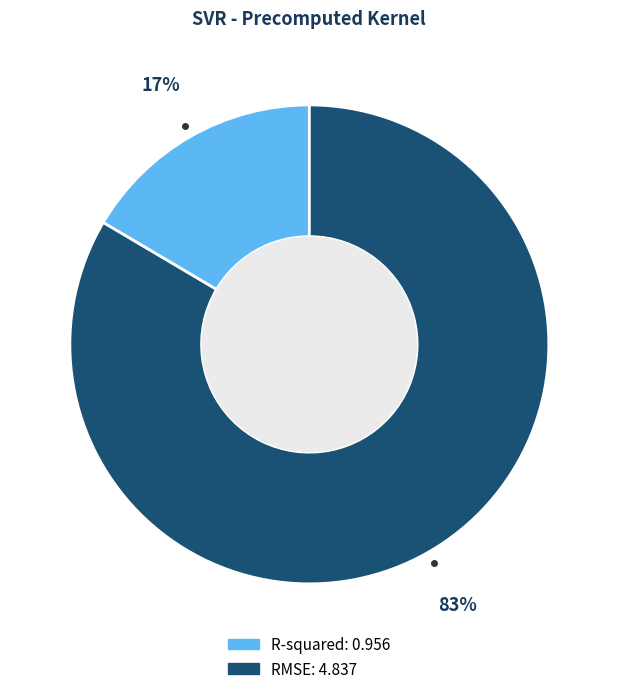

Which slice is the smallest?

R-squared